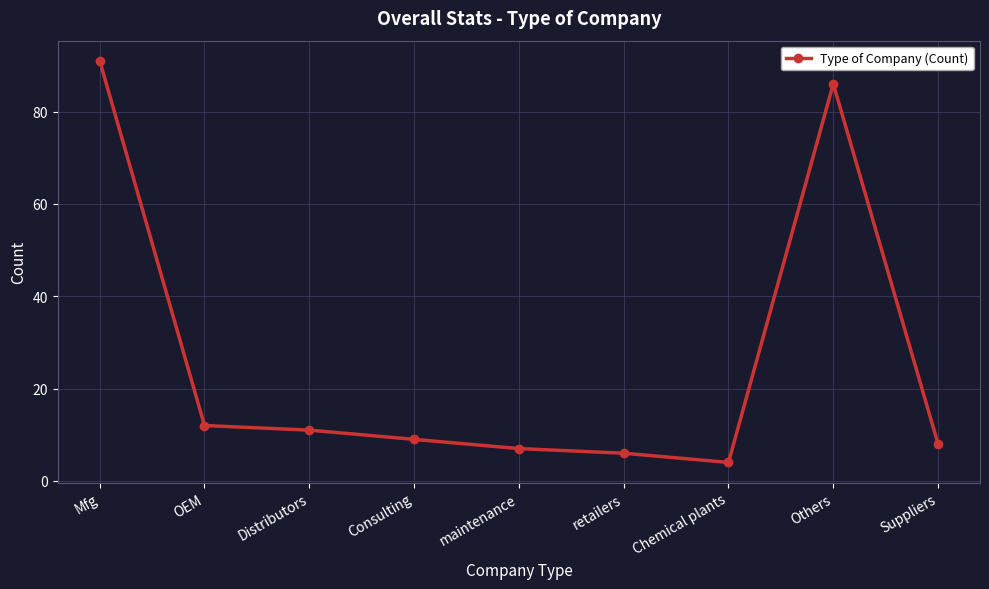

Reading left to right, extract all data points from this chart.

Mfg=91	OEM=12	Distributors=11	Consulting=9	maintenance=7	retailers=6	Chemical plants=4	Others=86	Suppliers=8